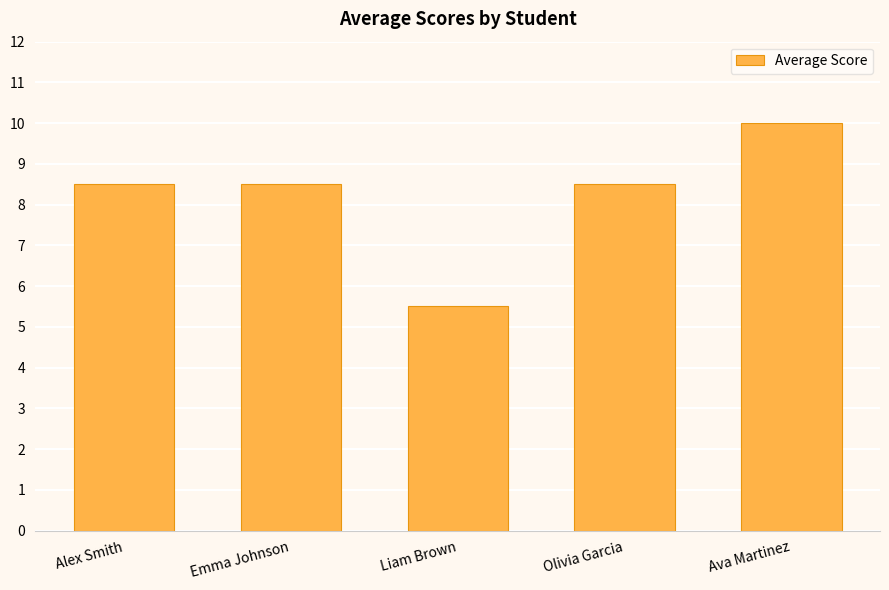

Reading left to right, list all the values displayed in this chart.

8.5	8.5	5.5	8.5	10.0